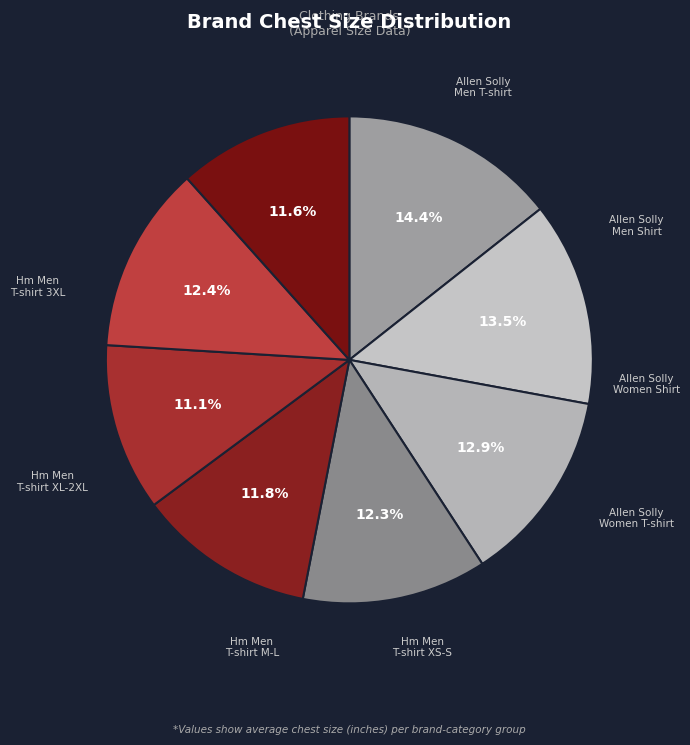

Does any single category account for the majority?

No